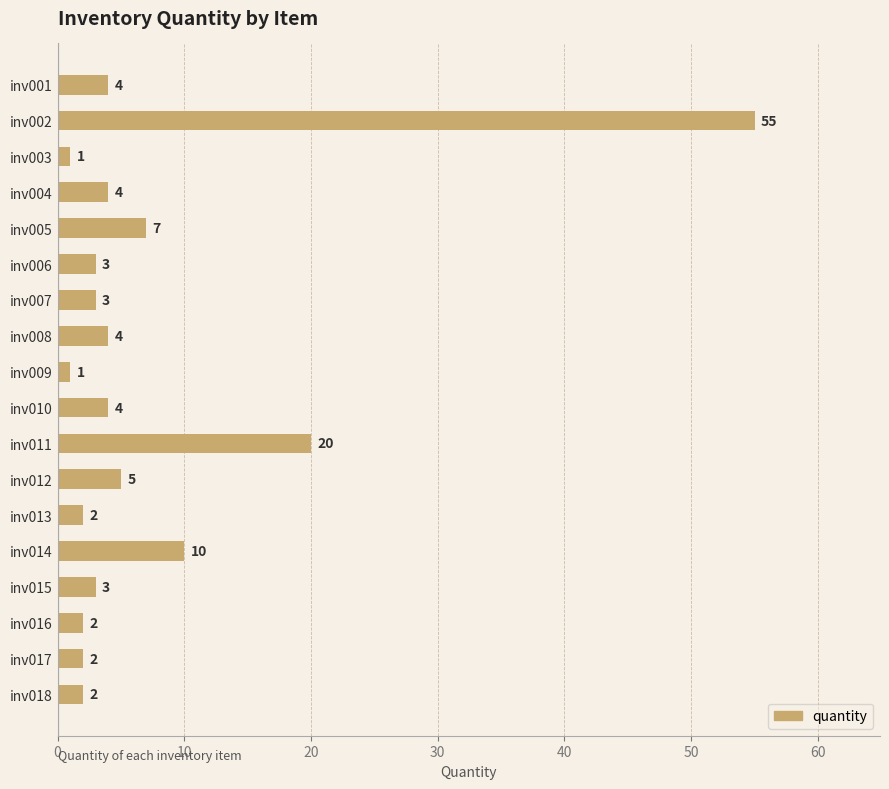

What is the difference between the second highest and second lowest values?

19